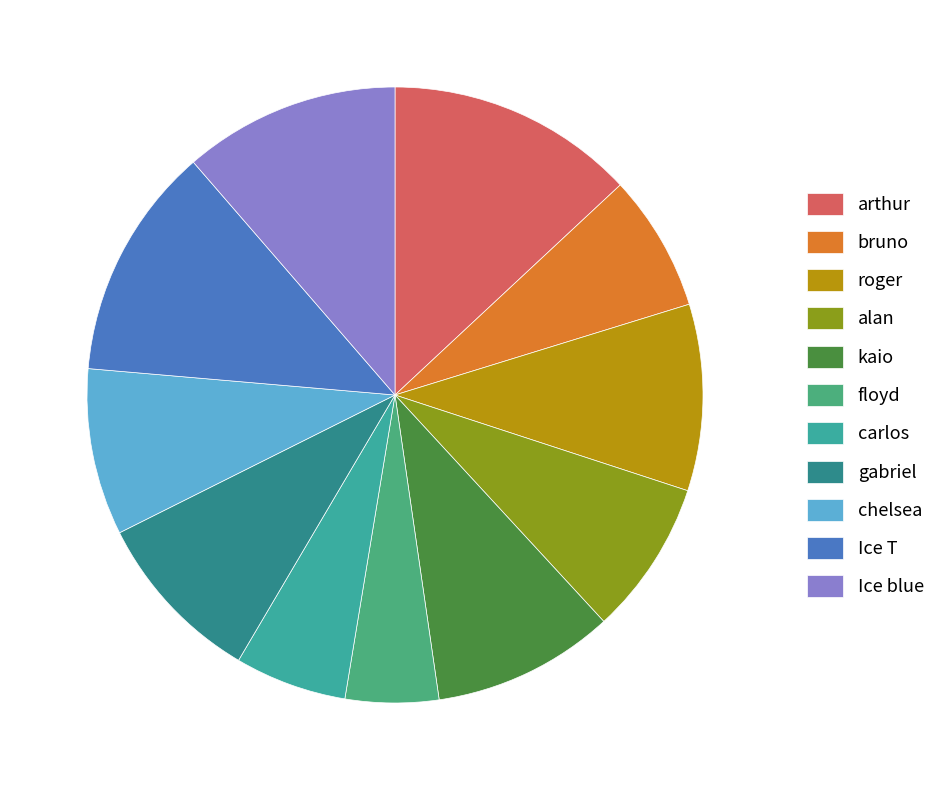

Is the sum of arthur and Ice T greater than half?

No